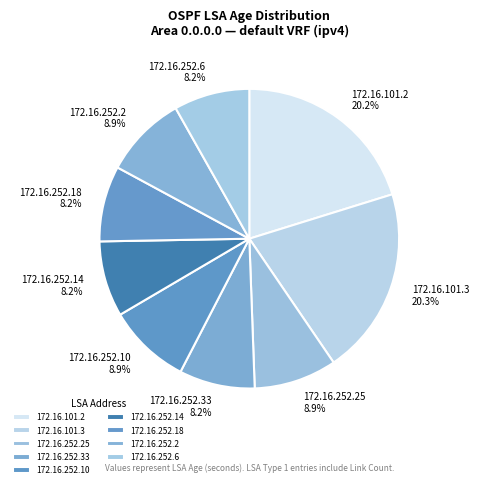

Does 172.16.252.14 represent more than half of the total?

No